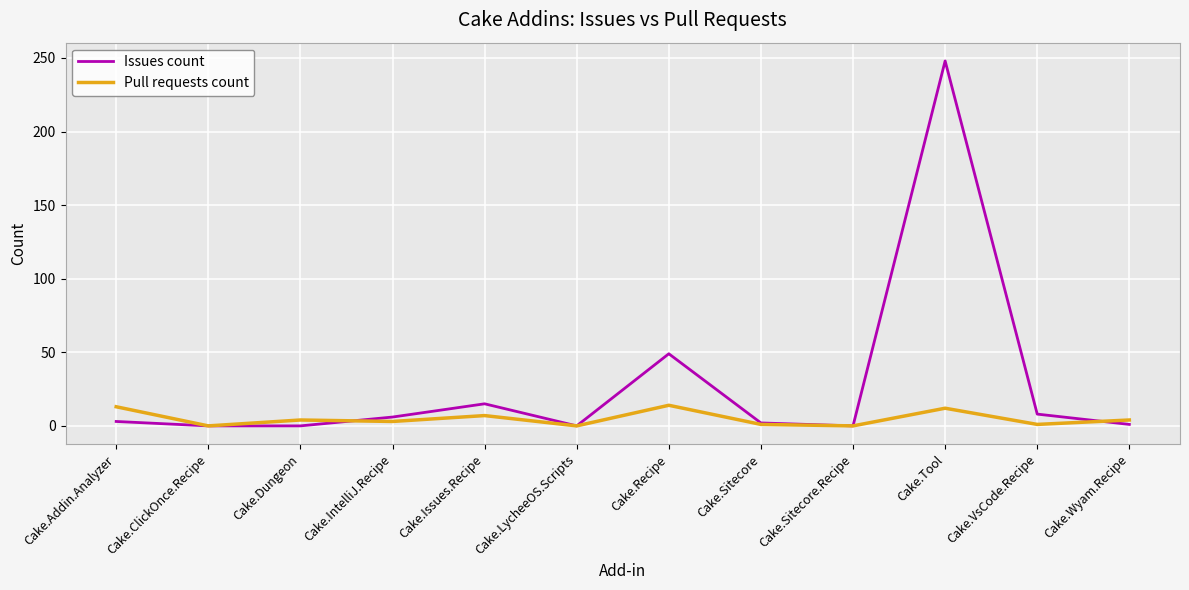

True or false: Pull requests count and Issues count cross at least once.

True